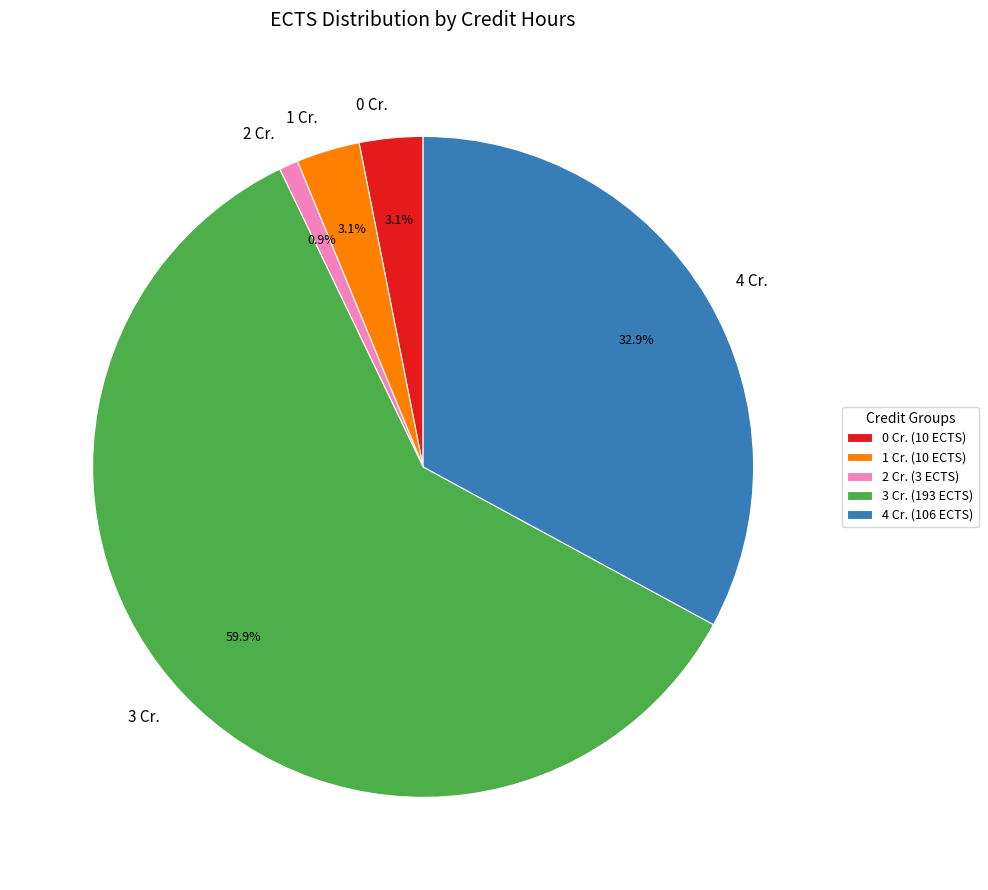

How much of the chart is everything except 1 Cr.?

96.9%